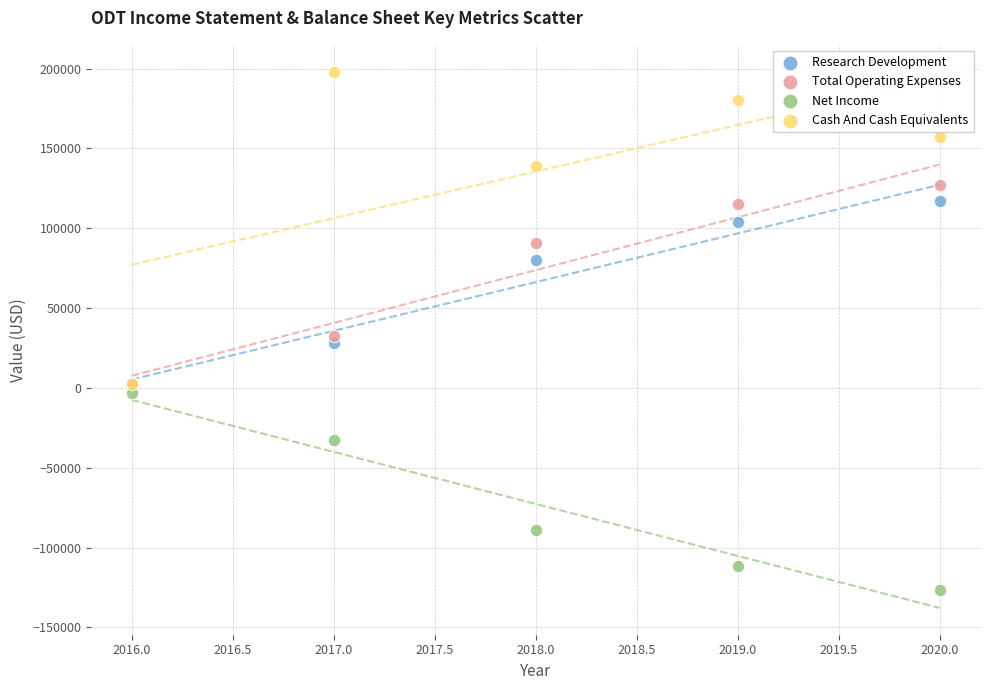

In the Total Operating Expenses series, what Y value is closest to 65250?

90800